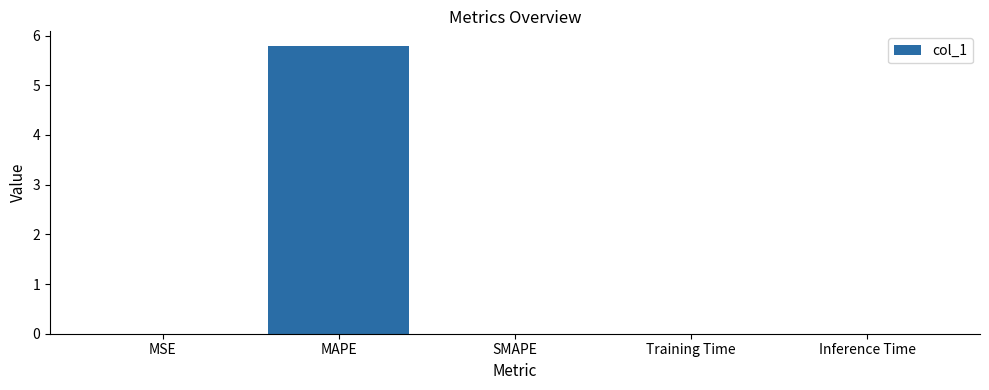

The chart shows a value of 0.0 at MSE. True or false?

True